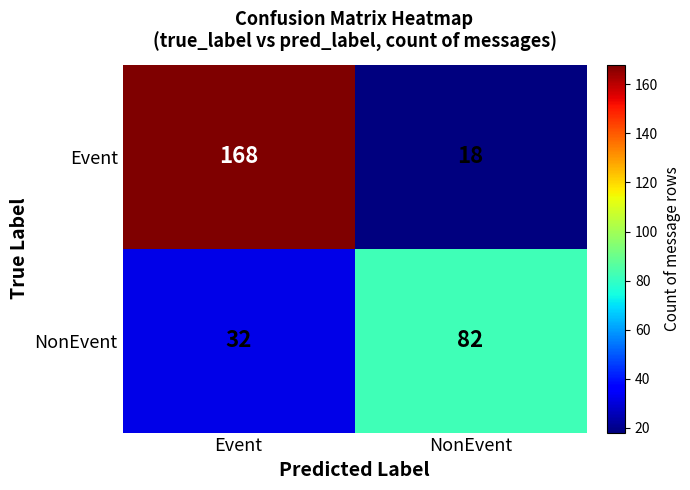

What is the sum of all NonEvent values?

114